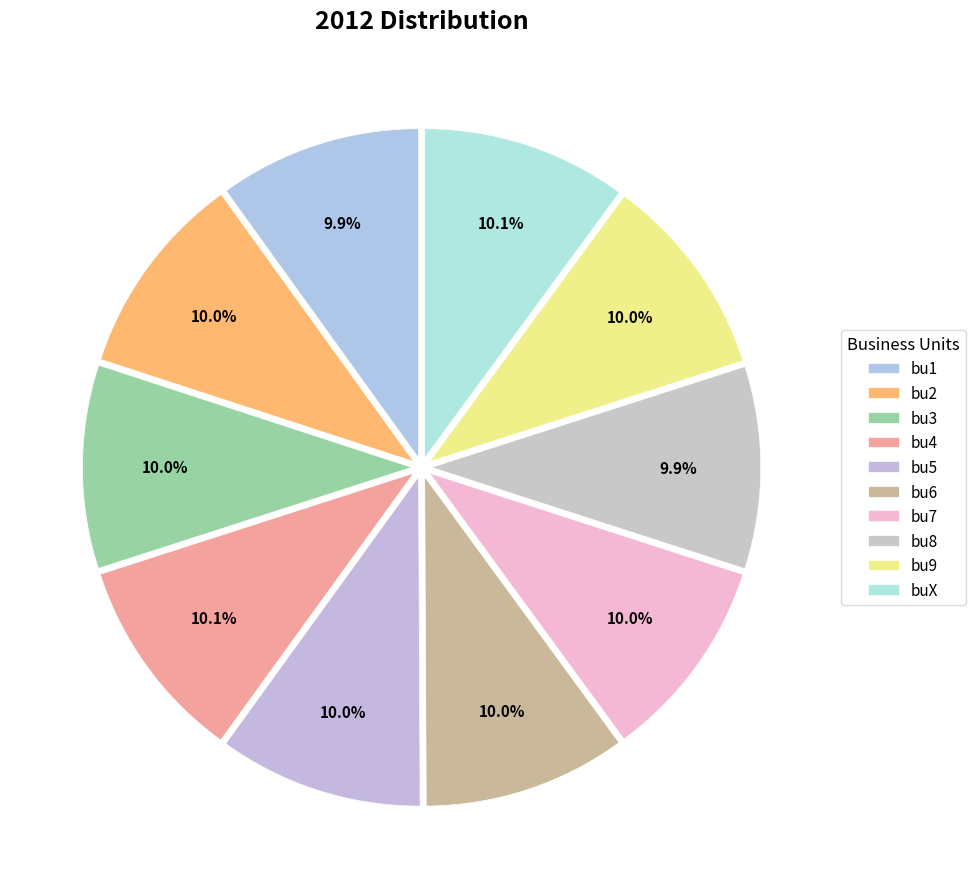

To the nearest percent, what portion does bu6 represent?

10%